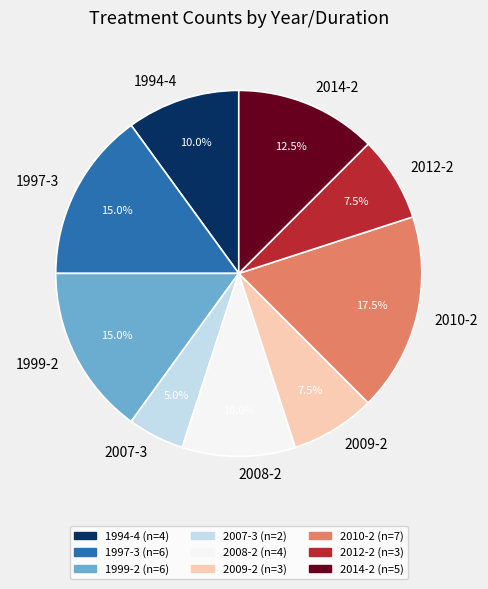

How many segments does this pie chart have?

9